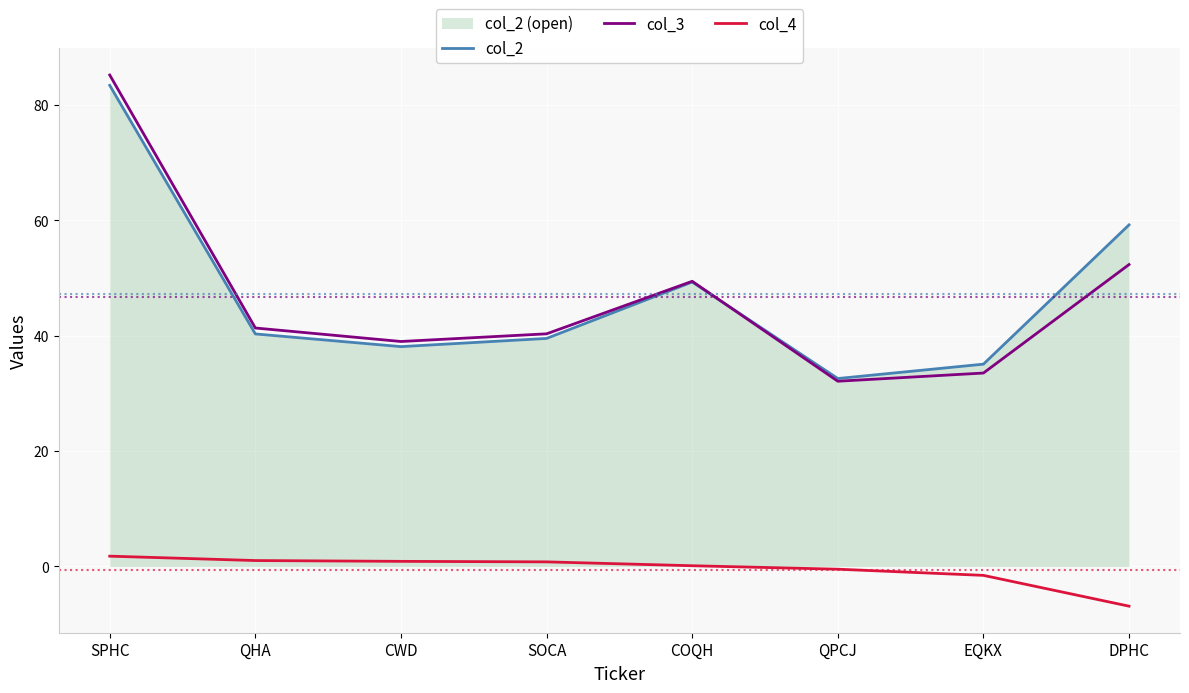

Which category has the lowest value across all series?

DPHC